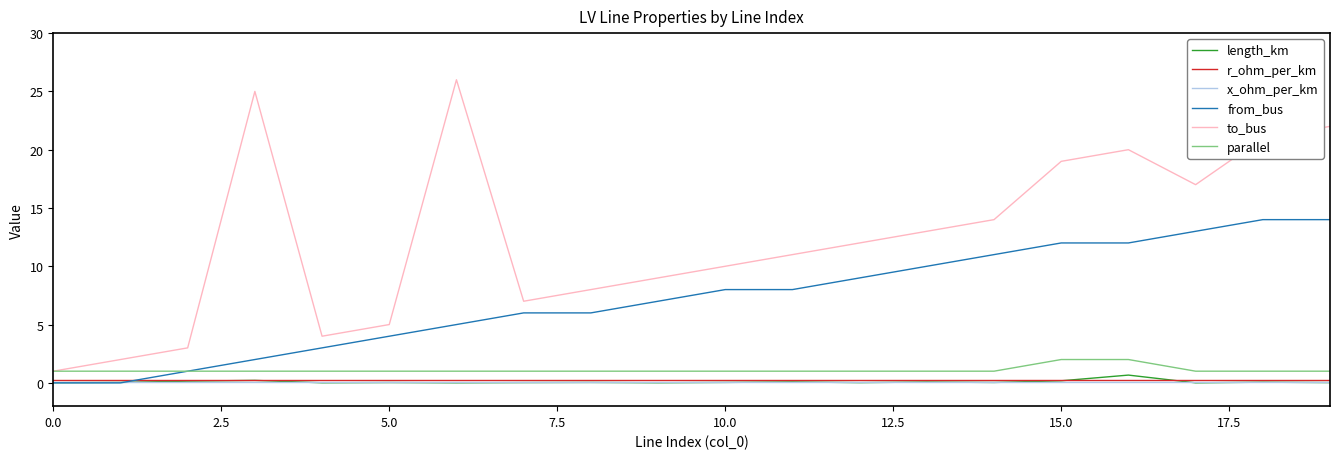

What is the maximum value shown in the chart?

26.0